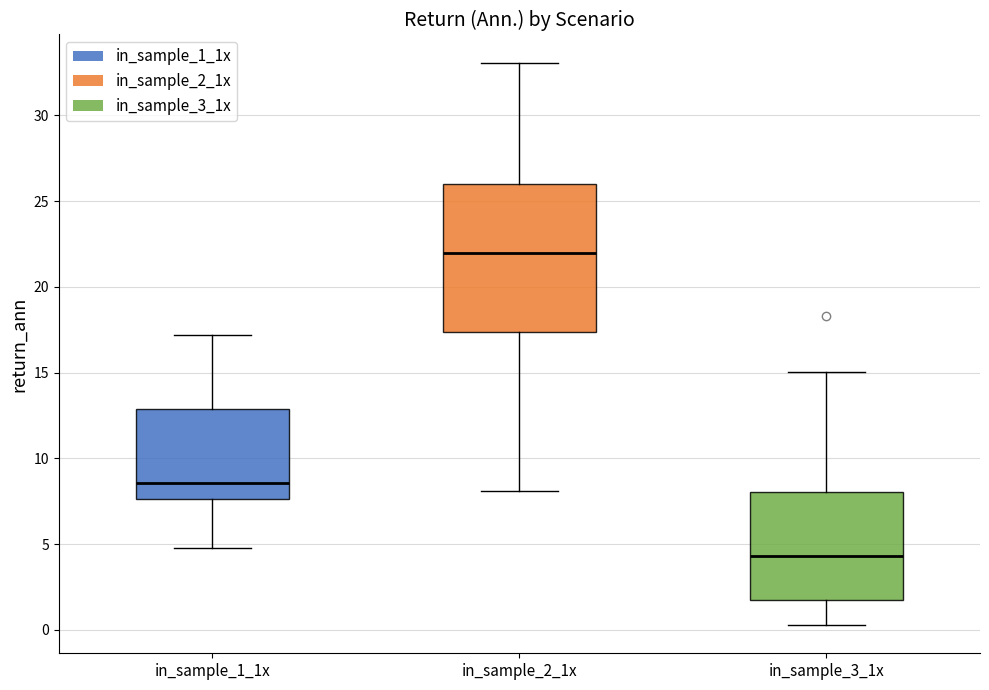

Reading left to right, read every box against the y-axis: the position of its median line, the range the box covers, and the ends of its whiskers. The values are not printed on the chart, so give them approximately, as read against the axis.

in_sample_1_1x: median 8.5, box 7.5 to 13.0, whiskers 5.0 to 17.0
in_sample_2_1x: median 22.0, box 17.5 to 26.0, whiskers 8.0 to 33.0
in_sample_3_1x: median 4.5, box 2.0 to 8.0, whiskers 0.5 to 15.0